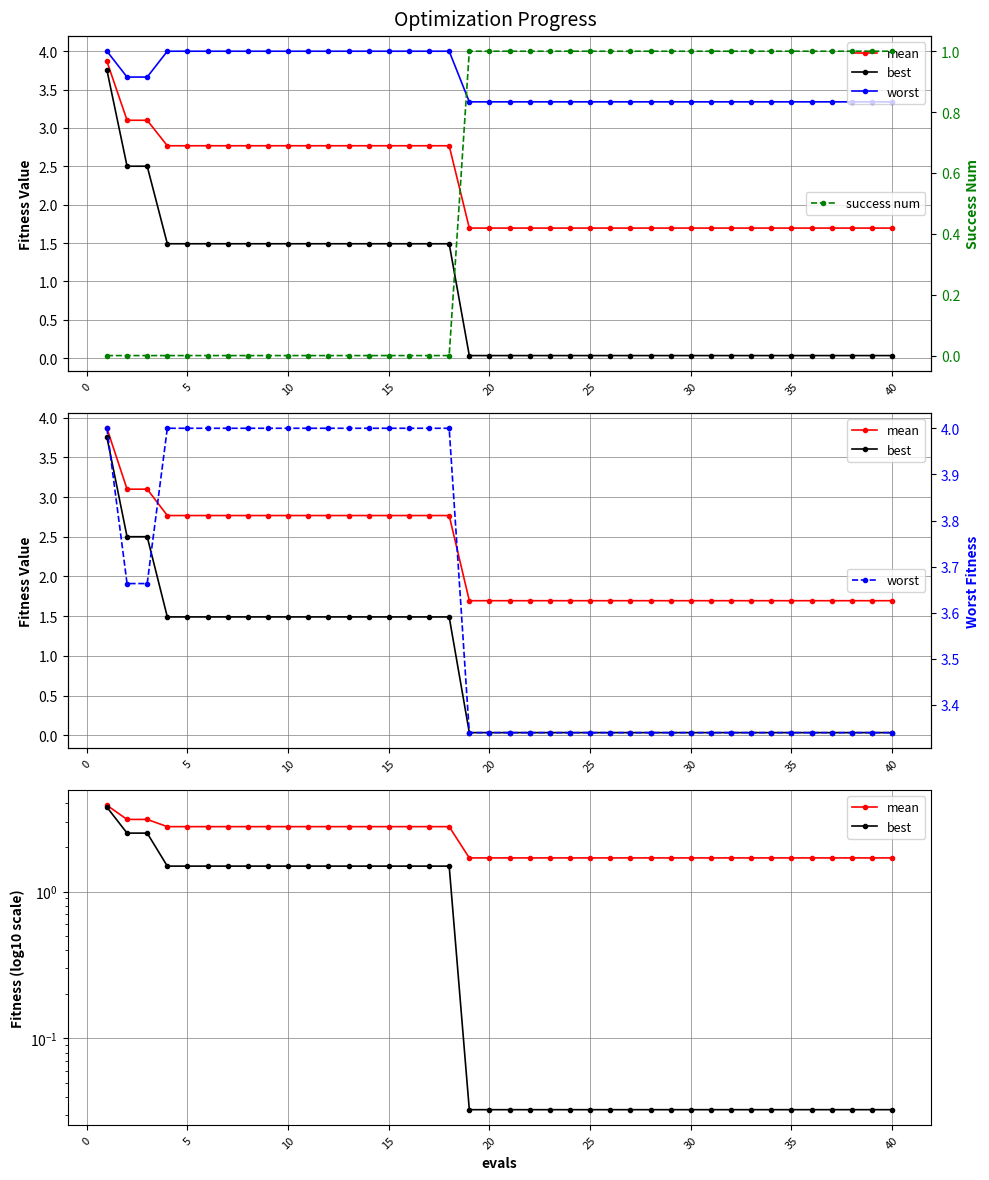

What is the value of the success num point at the 34th from the left?

1